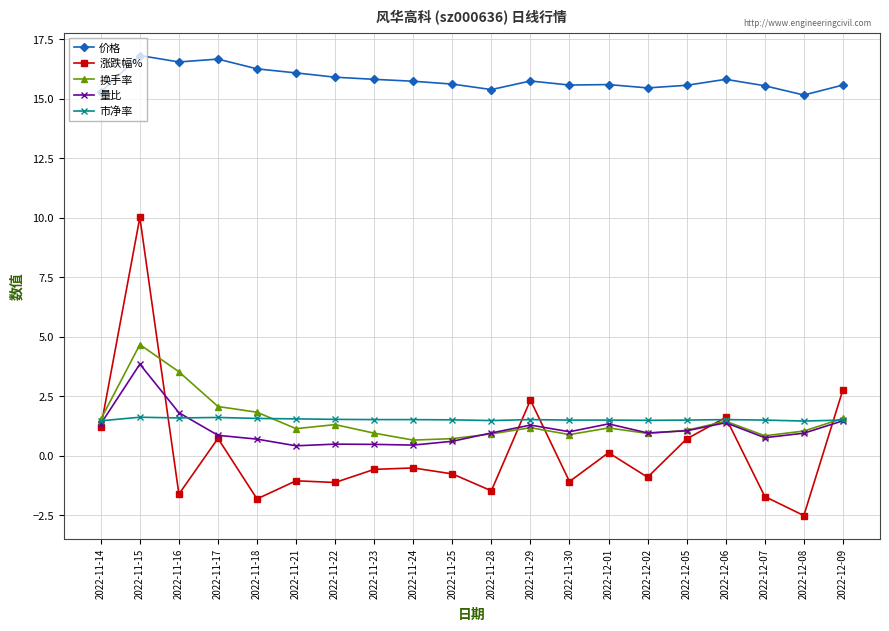

What is the difference between the highest and lowest values at 2022-11-18?

18.1